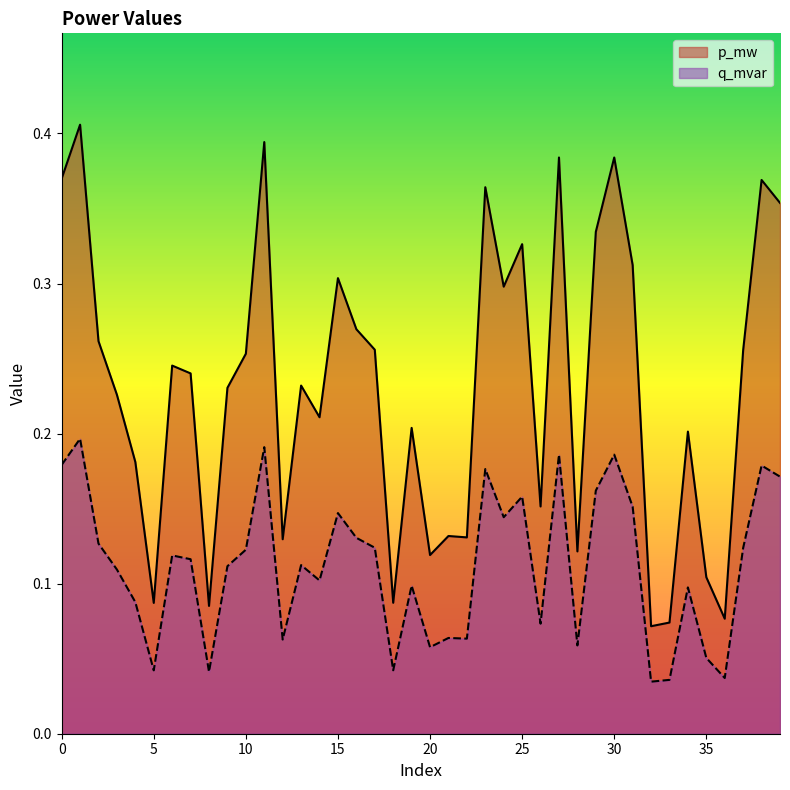

Count the p_mw values in the range 0 to 1.

40